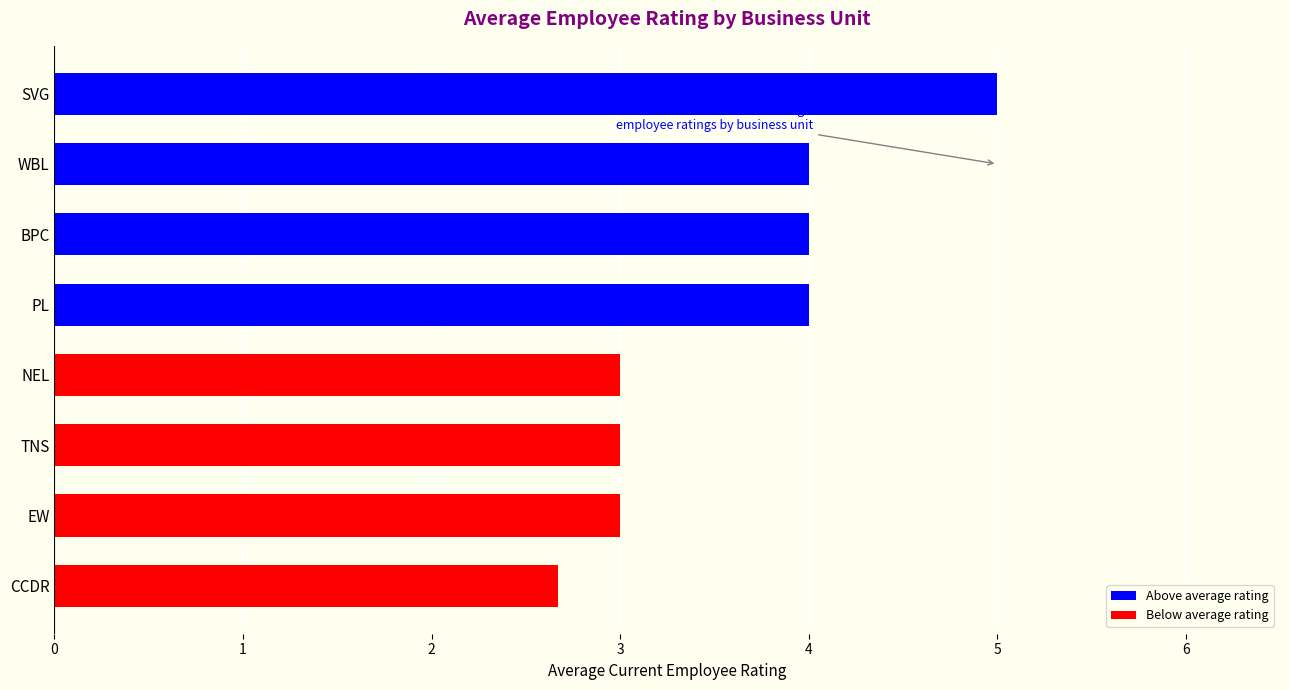

How many bars are there in total?

8